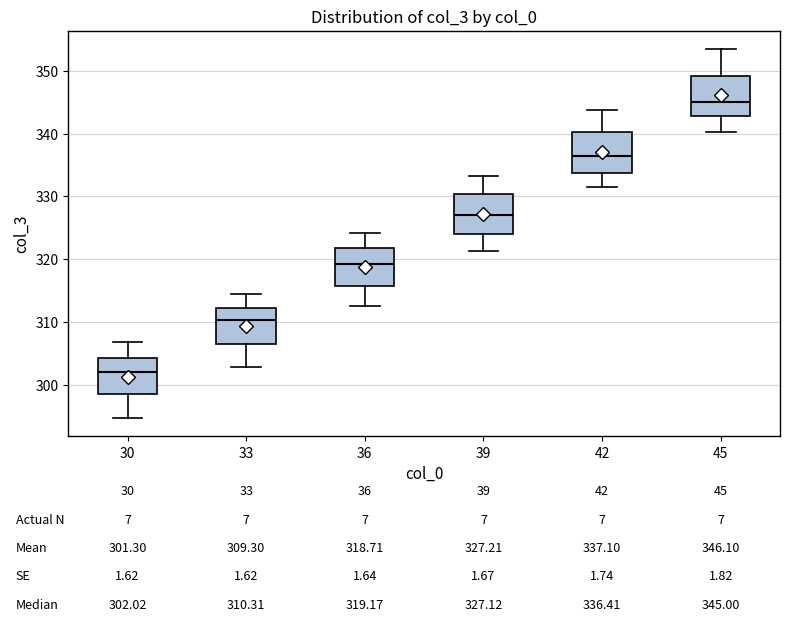

Which box has the lowest median line?

30